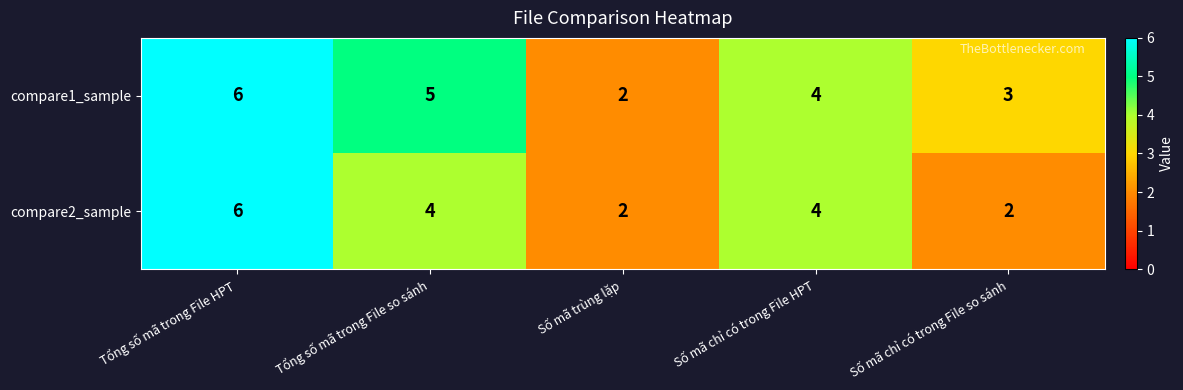

At which label does compare1_sample reach its peak?

Tổng số mã trong File HPT